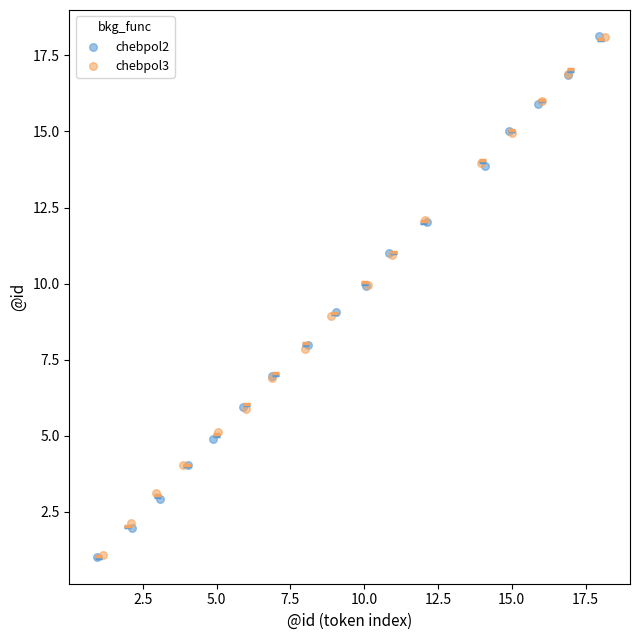

What are all the series names shown in the legend?

chebpol2, chebpol3